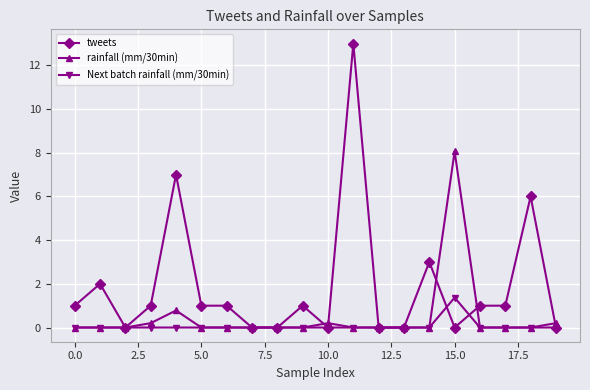

Reading right to left, list all the values displayed in this chart.

tweets: 0.0	6.0	1.0	1.0	0.0	3.0	0.0	0.0	13.0	0.0	1.0	0.0	0.0	1.0	1.0	7.0	1.0	0.0	2.0	1.0
rainfall (mm/30min): 0.2	0.0	0.0	0.0	8.1	0.0	0.0	0.0	0.0	0.2	0.0	0.0	0.0	0.0	0.0	0.8	0.2	0.0	0.0	0.0
Next batch rainfall (mm/30min): 0.0	0.0	0.0	0.0	1.4	0.0	0.0	0.0	0.0	0.0	0.0	0.0	0.0	0.0	0.0	0.0	0.0	0.0	0.0	0.0